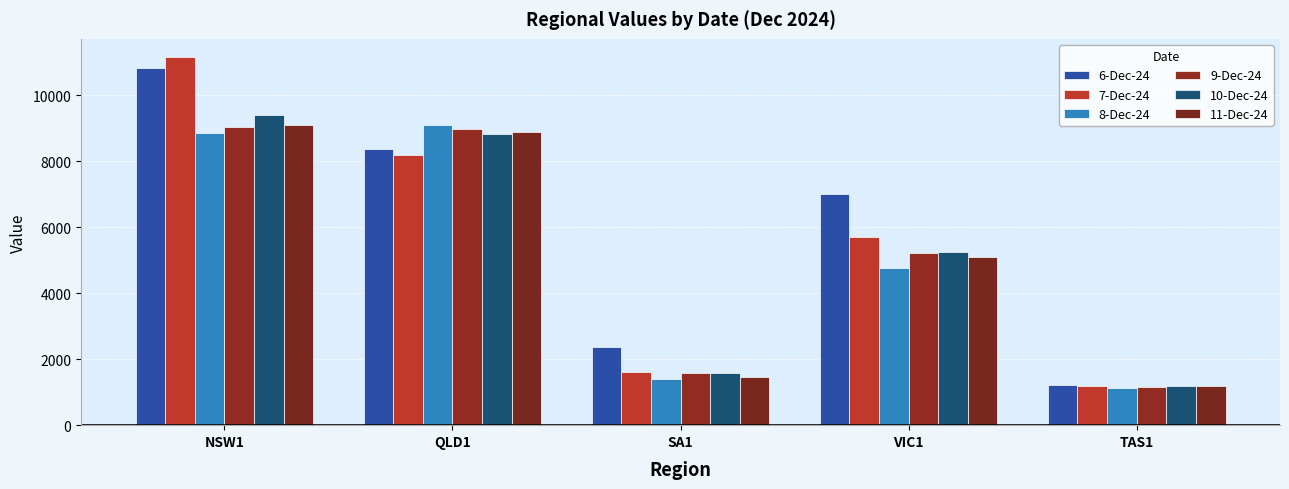

How many values in the 11-Dec-24 series are below 5108?

2